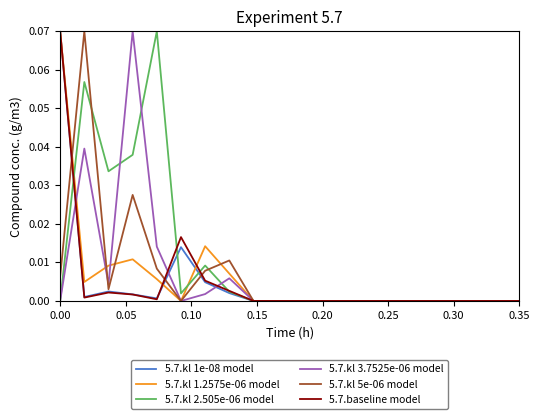

Which series has the largest total across all categories?

5.7.kl 2.505e-06 model